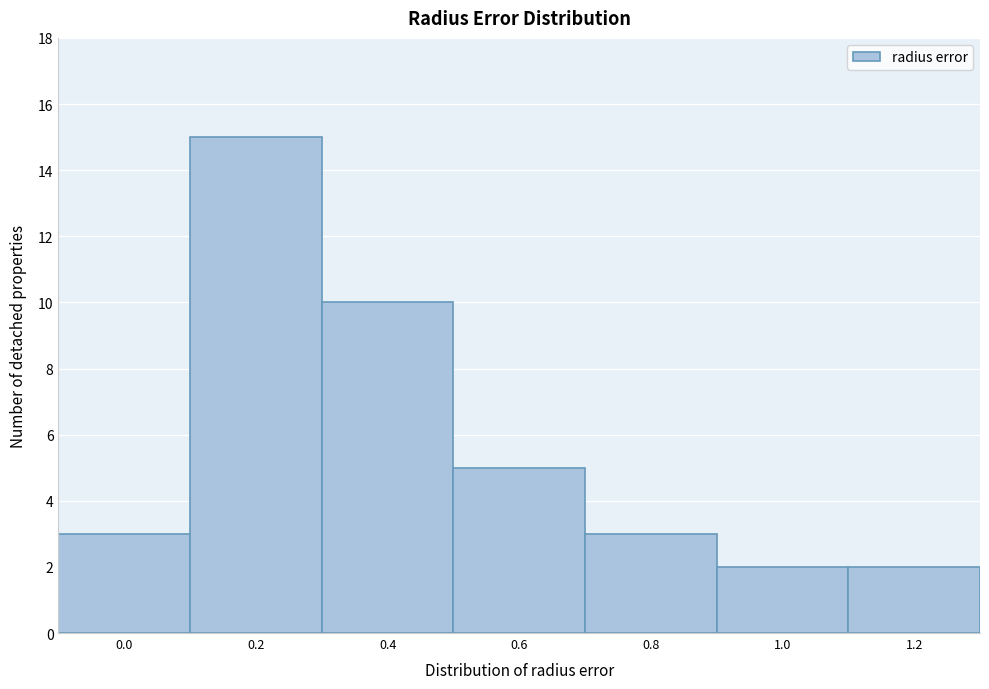

Reading left to right, transcribe all the data shown in this chart.

0.0=3	0.2=15	0.4=10	0.6=5	0.8=3	1.0=2	1.2=2